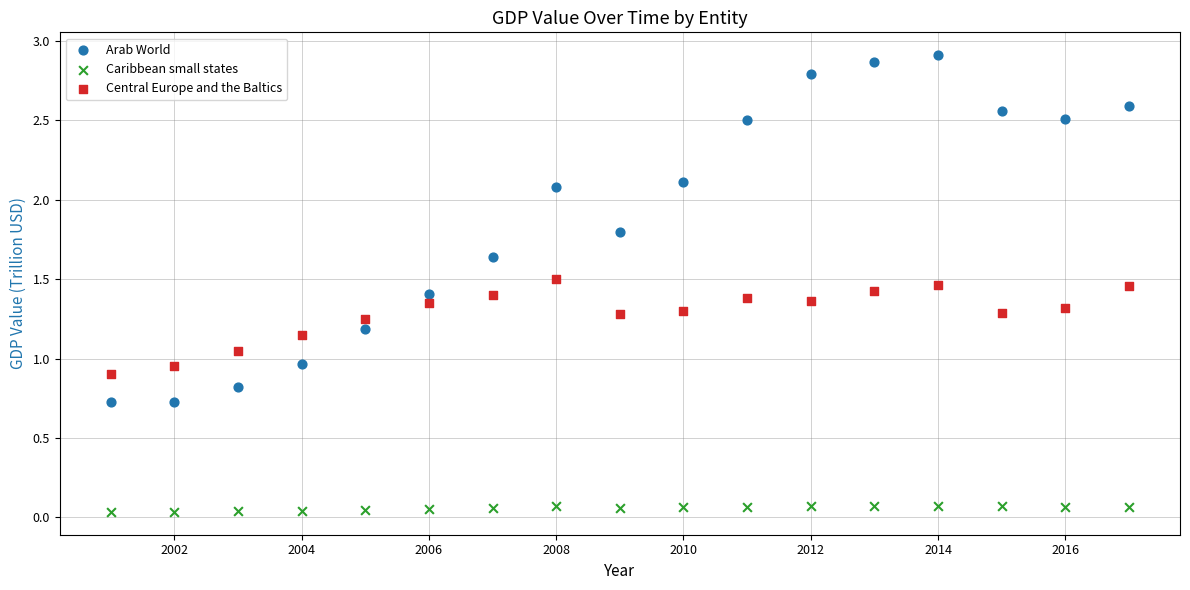

What are all the series names shown in the legend?

Arab World, Caribbean small states, Central Europe and the Baltics